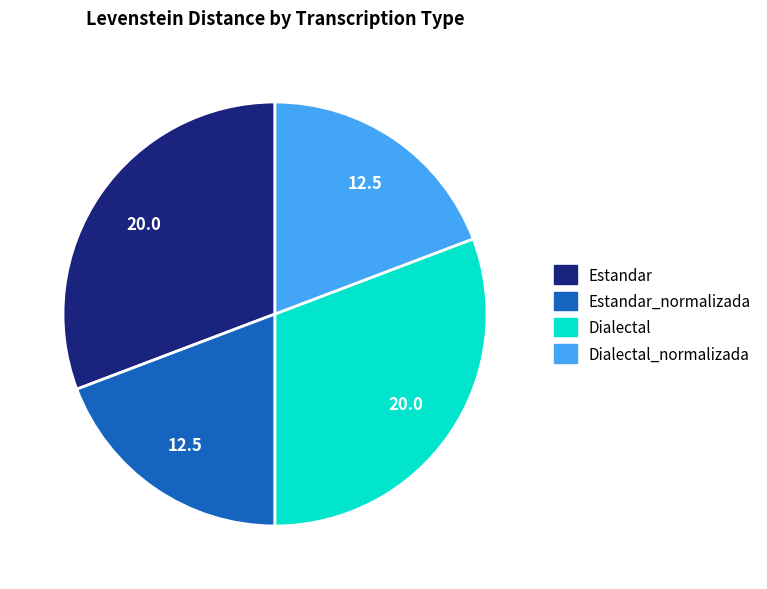

Count the number of slices in the pie.

4